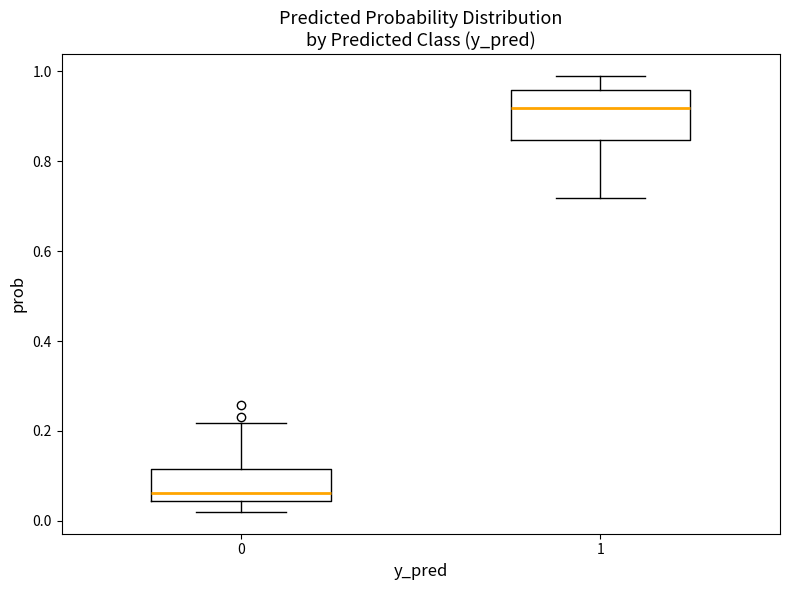

Reading left to right, transcribe this box plot: for each box, give where its median line is, the range the box spans, and where its two whiskers end, as read against the y-axis. The values are not printed on the chart, so give them approximately, as read against the axis.

0: median 0.06, box 0.04 to 0.12, whiskers 0.02 to 0.22
1: median 0.92, box 0.84 to 0.96, whiskers 0.72 to 1.00